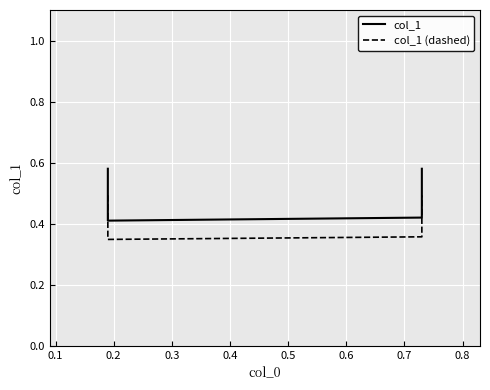

In col_1, how many points are lower than both neighbors (excluding endpoints)?

1